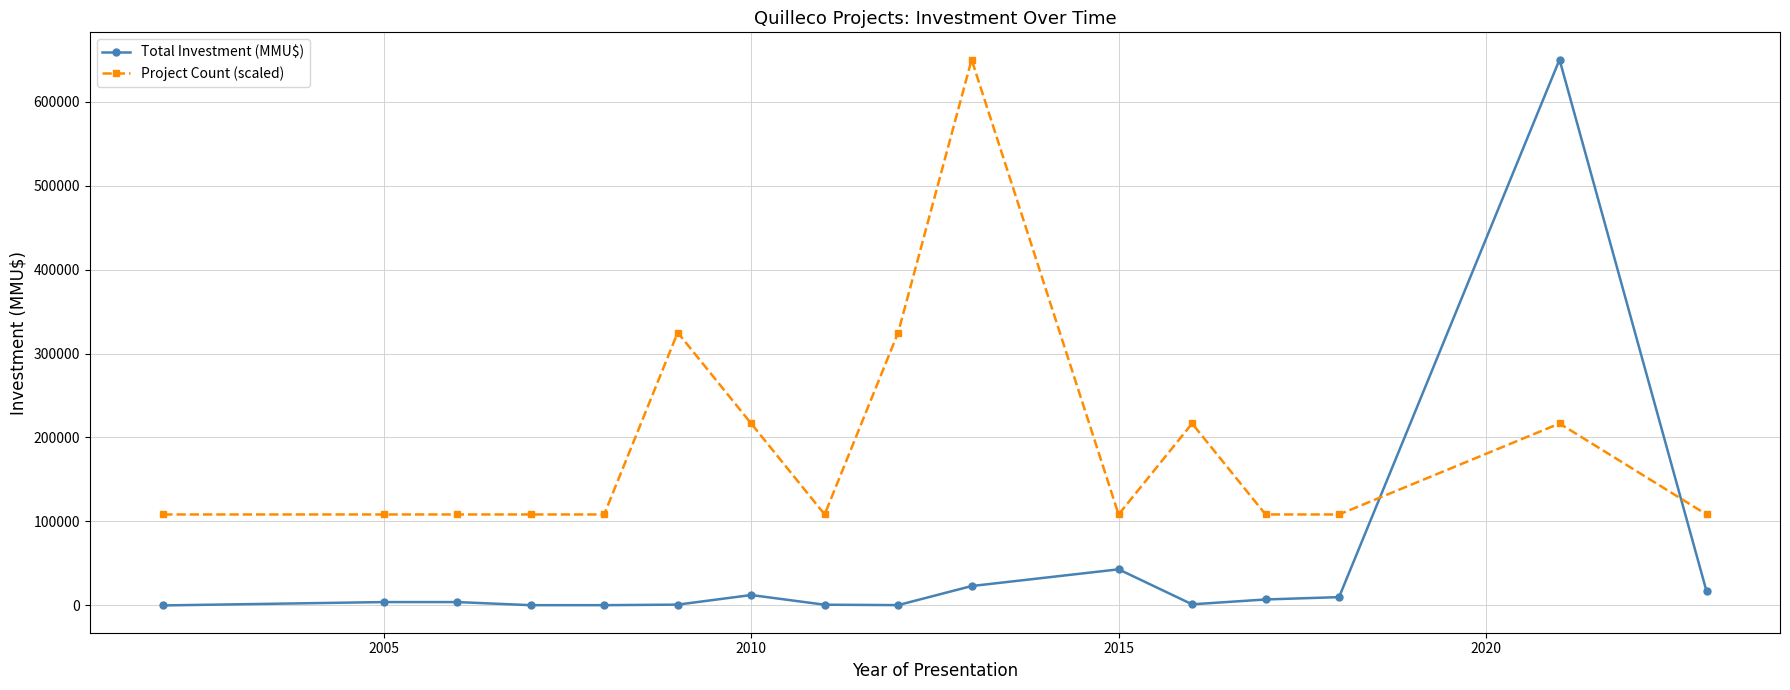

How many data points does each series have?

16